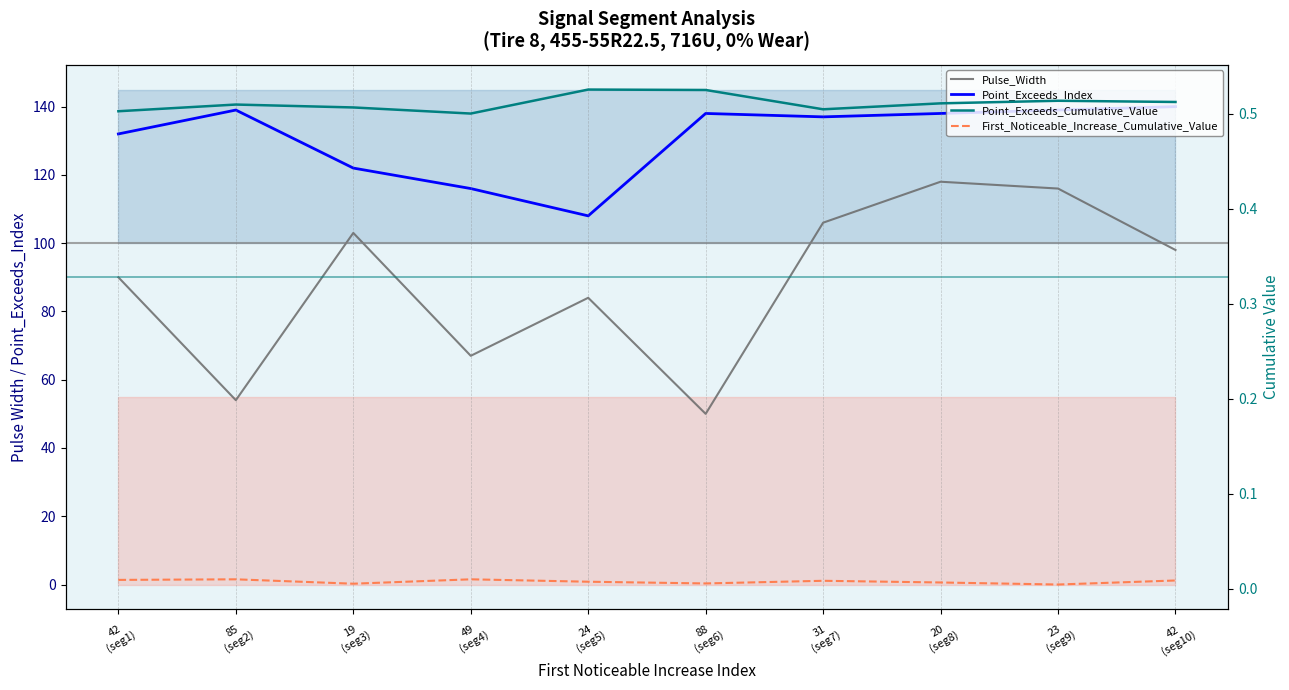

What is the total value across all series at 85
(seg2)?

193.5